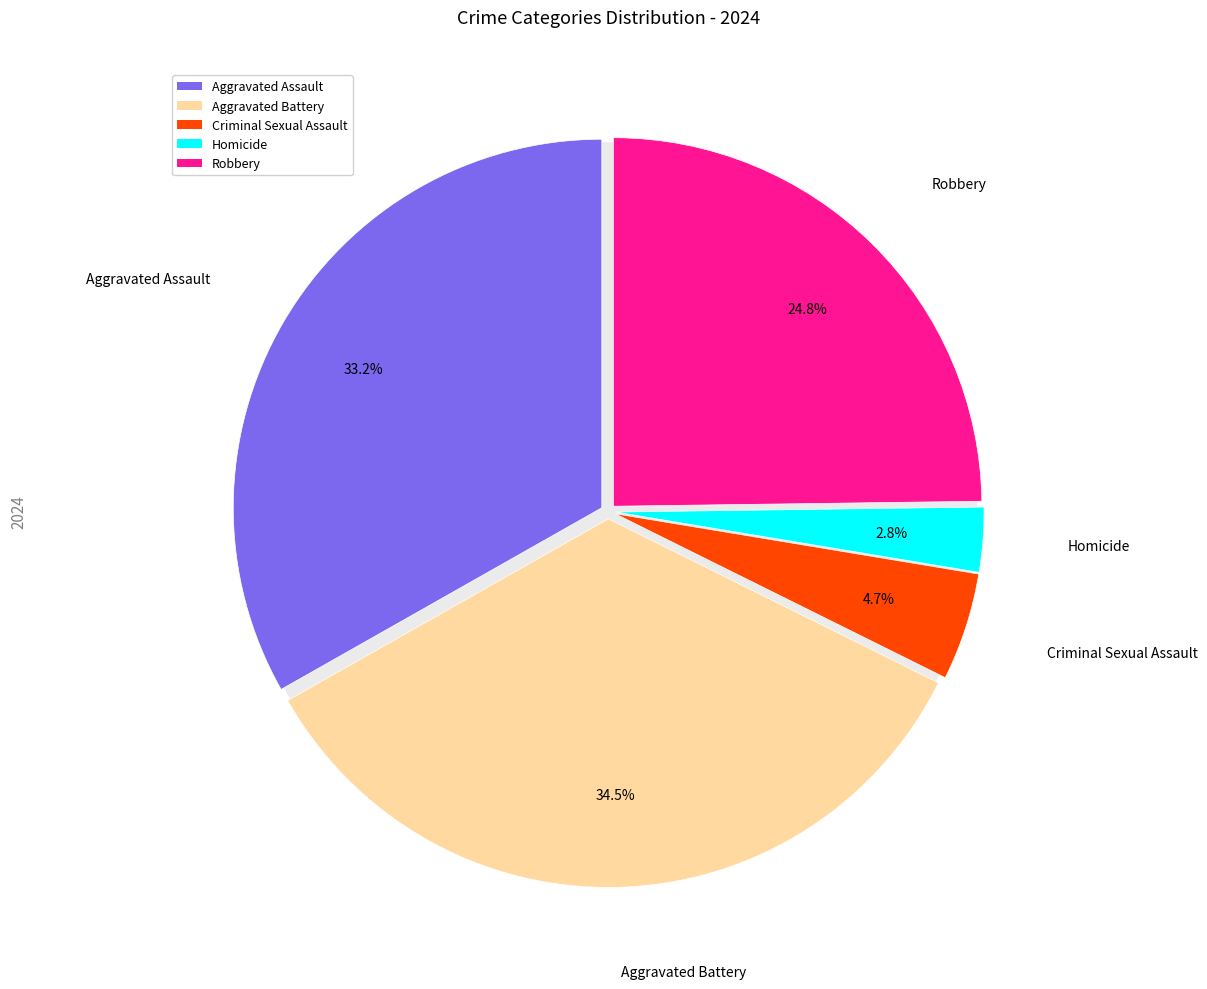

To the nearest percent, what portion does Homicide represent?

3%